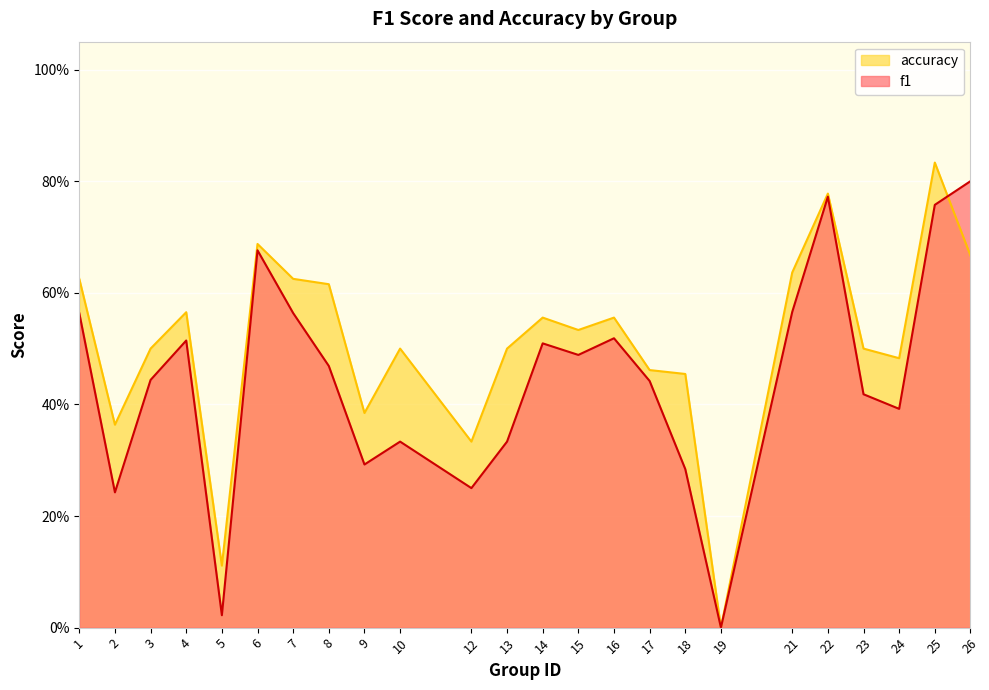

What is the approximate value of accuracy at 17?

0.5